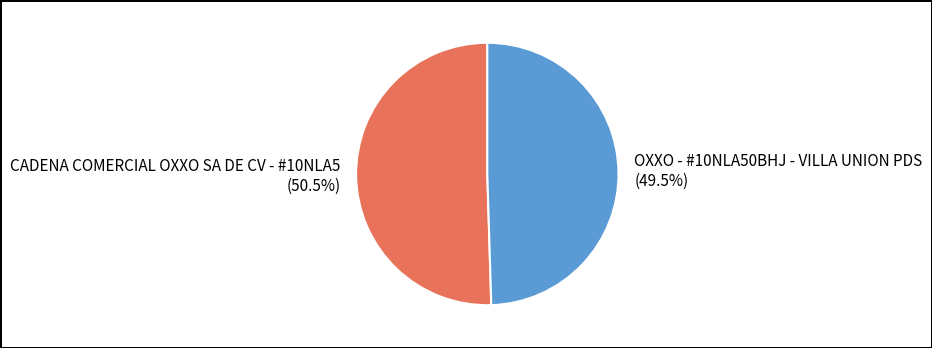

How much of the chart is everything except CADENA COMERCIAL OXXO SA DE CV - #10NLA5?

49.5%